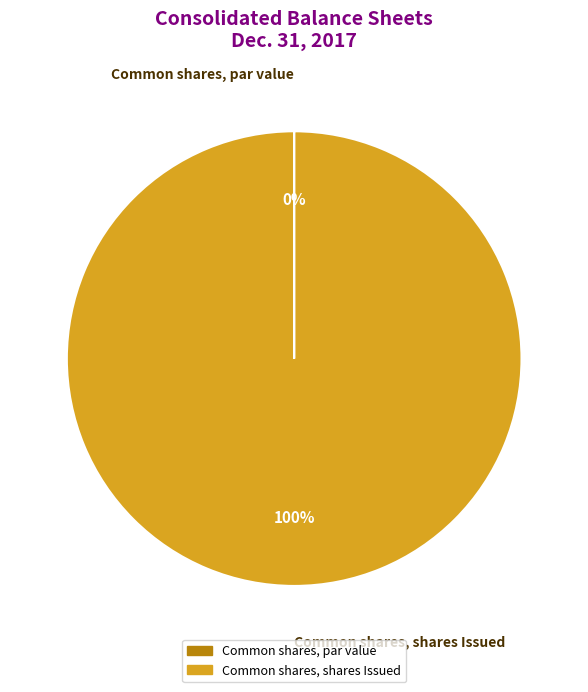

The Common shares, shares Issued slice represents 100% of the pie. True or false?

True